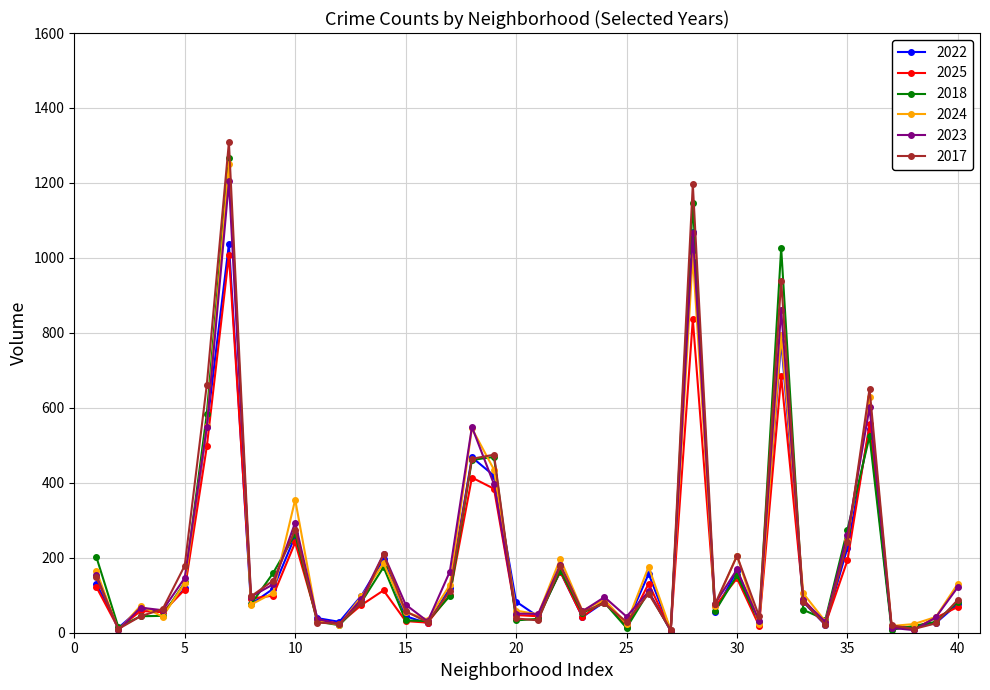

Which series has the largest range (max minus min)?

2017